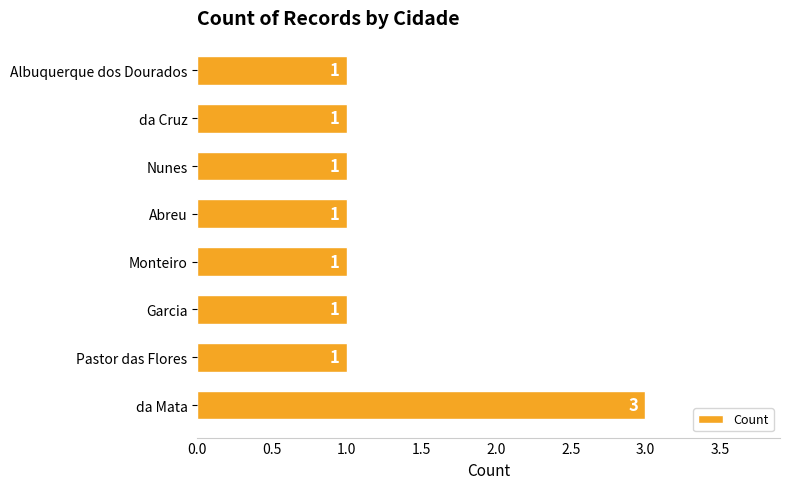

Approximately how many times larger is the value at Monteiro compared to da Mata?

0.3